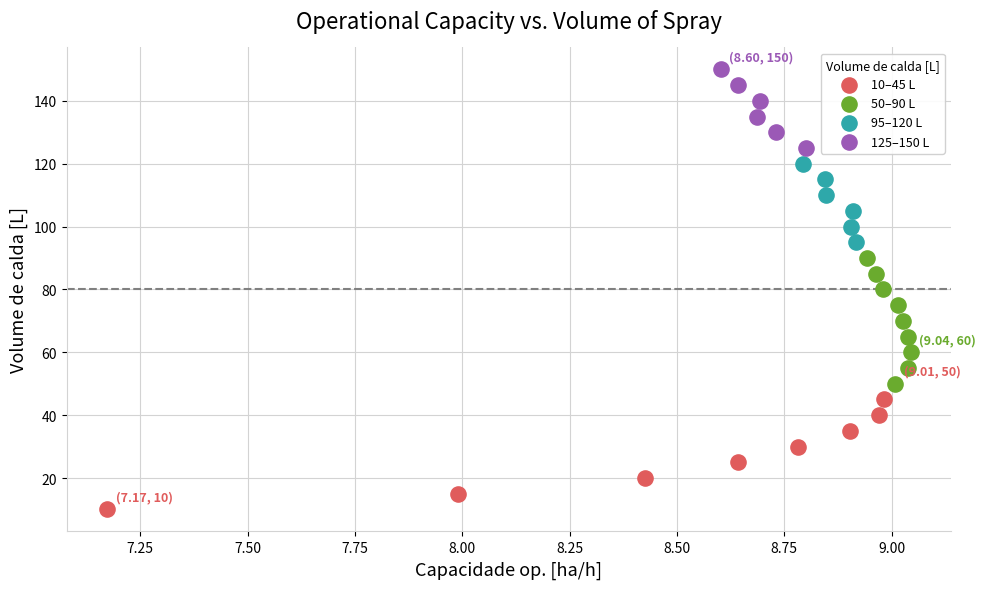

What are all the series names shown in the legend?

10–45 L, 50–90 L, 95–120 L, 125–150 L